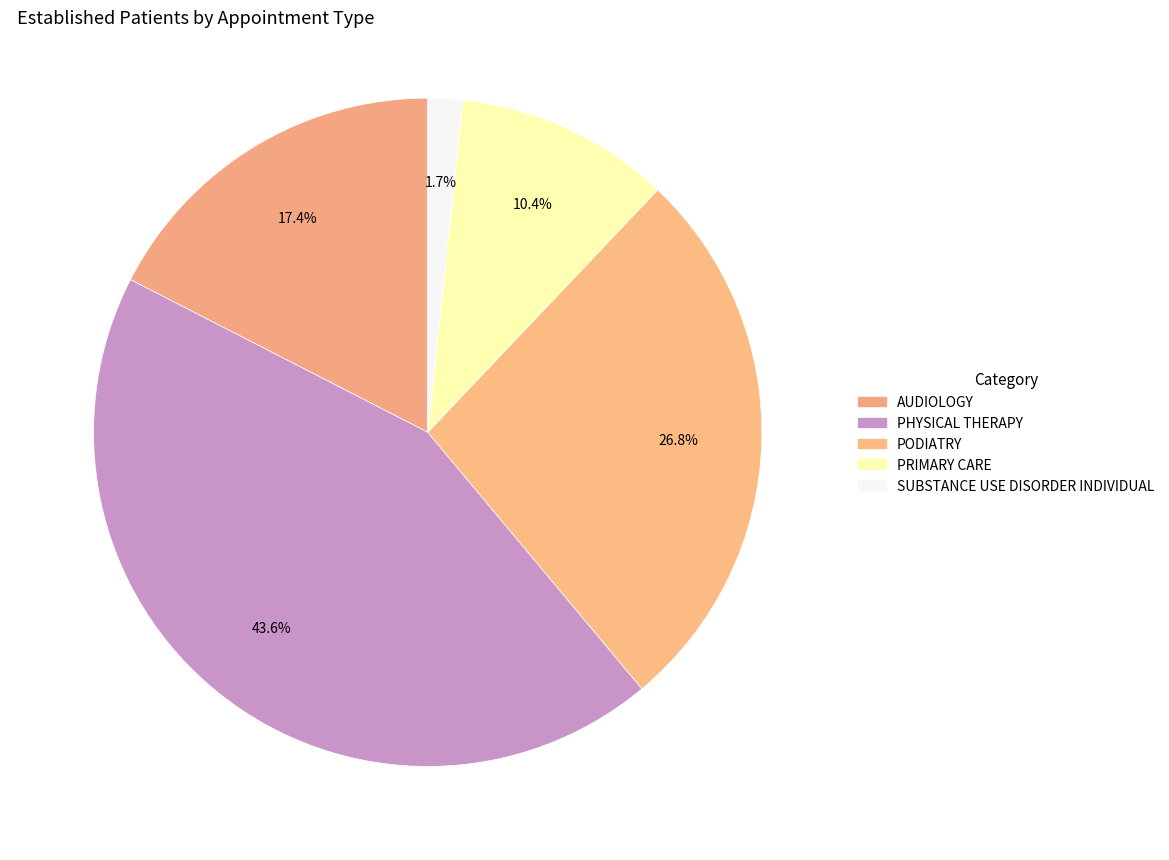

How many slices are in this pie chart?

5